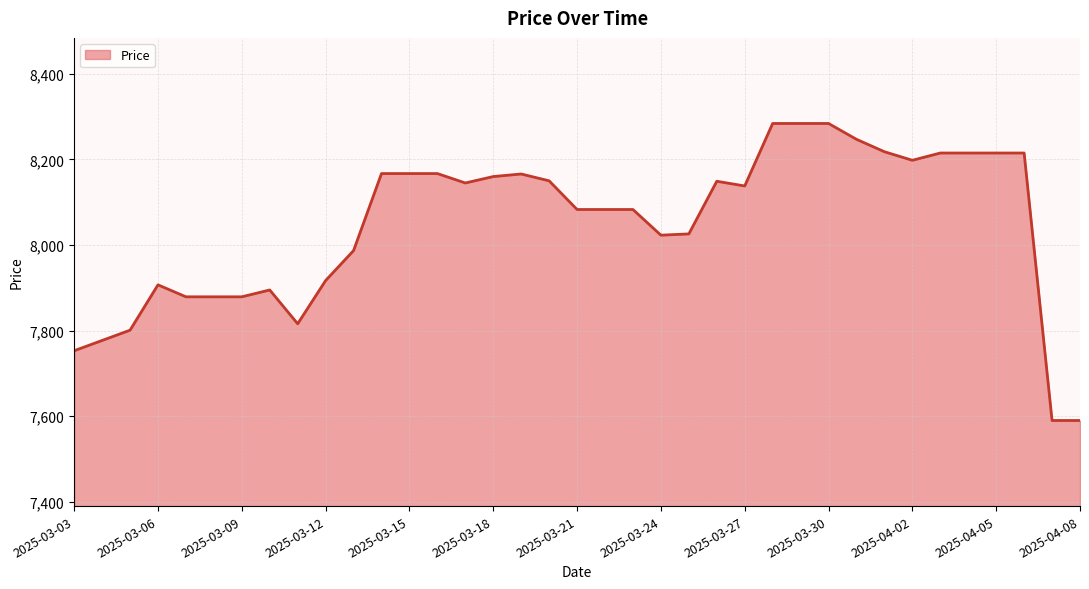

What is the difference between the maximum and minimum values?

694